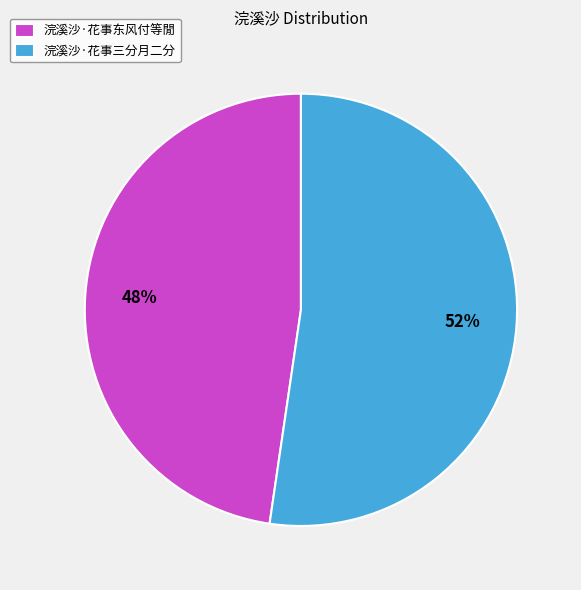

To the nearest percent, what percentage of the pie is 浣溪沙·花事三分月二分?

52%